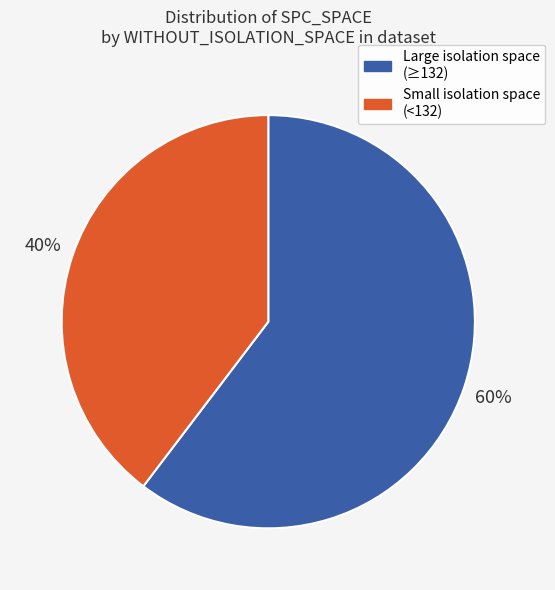

Does any single category account for the majority?

Yes